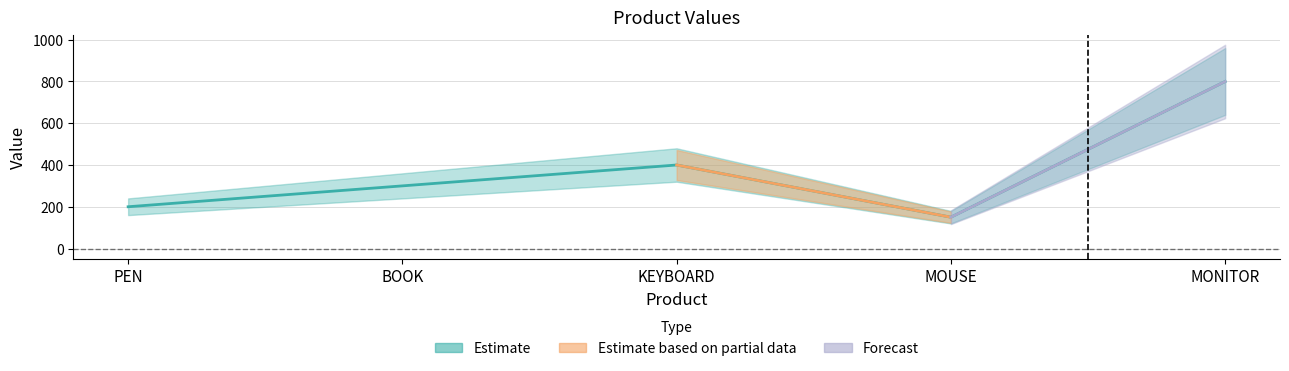

List the labels in order of value, largest first.

MONITOR, KEYBOARD, BOOK, PEN, MOUSE